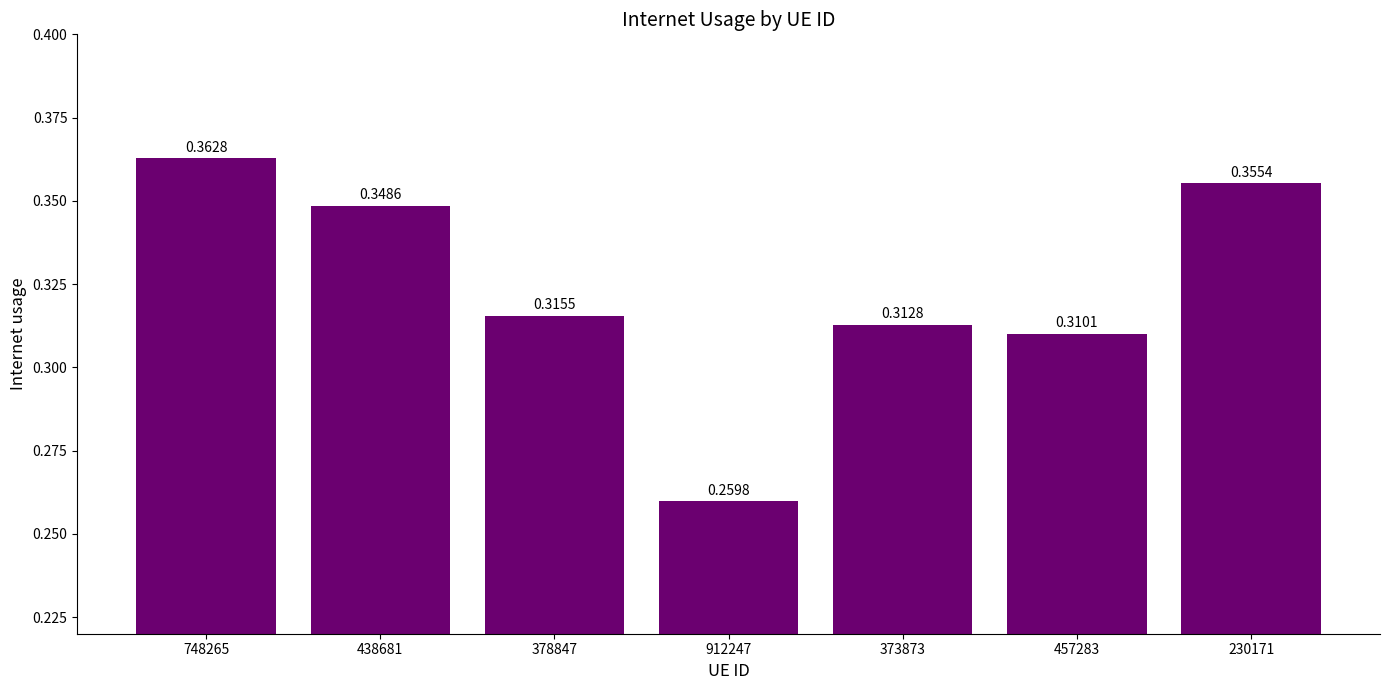

List the labels in order of value, smallest first.

912247, 457283, 373873, 378847, 438681, 230171, 748265